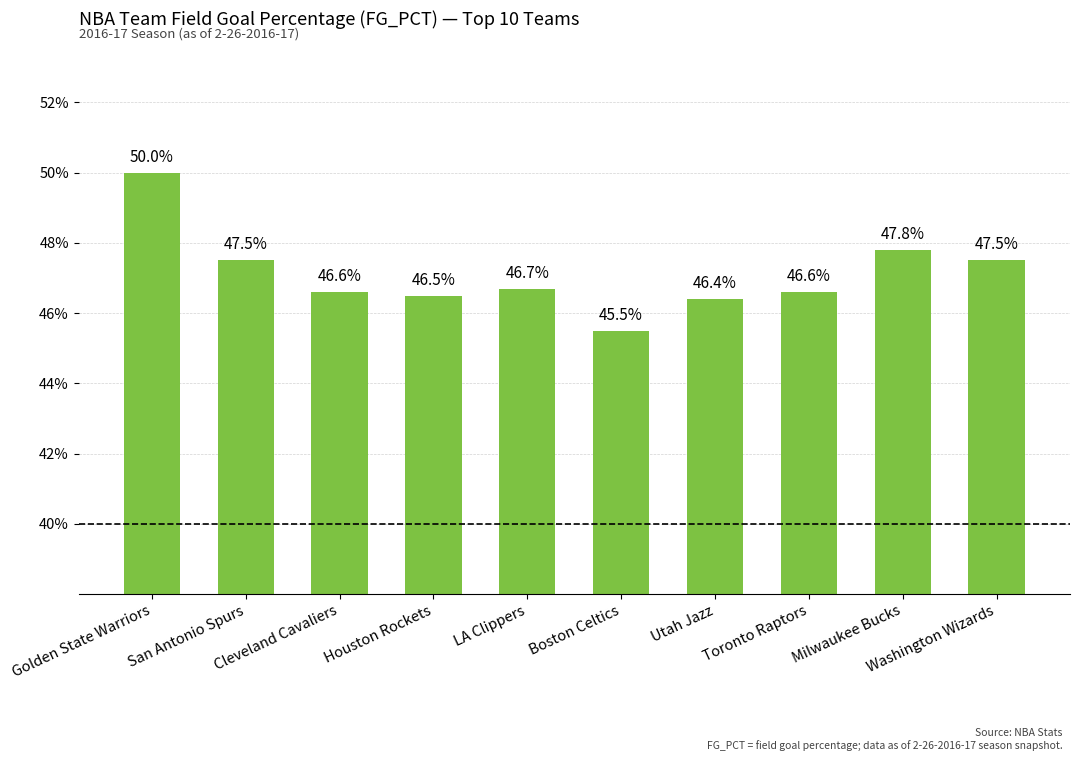

True or false: the data shows 0.5 at Utah Jazz.

True